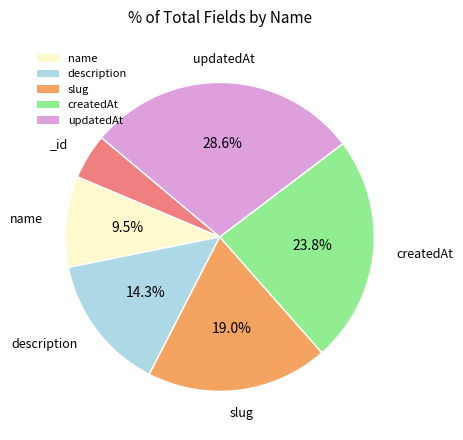

Is there a majority slice in this chart?

No